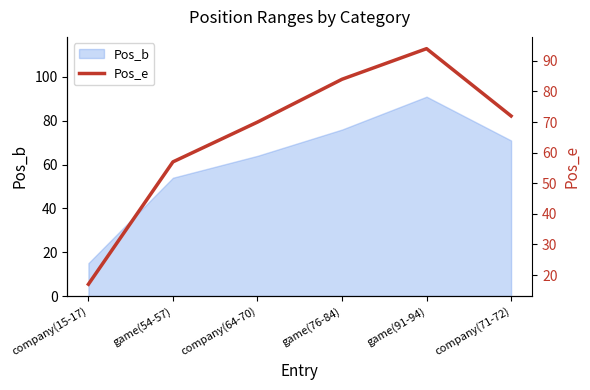

Reading right to left, list all the values displayed in this chart.

company(71-72)=72	game(91-94)=94	game(76-84)=84	company(64-70)=70	game(54-57)=57	company(15-17)=17